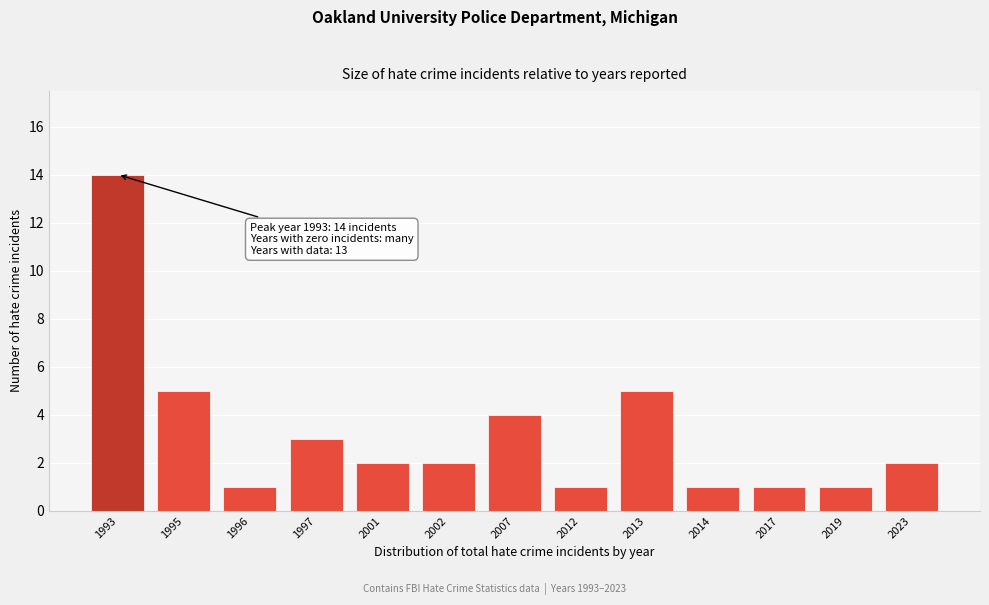

Reading left to right, extract all data points from this chart.

1993=14	1995=5	1996=1	1997=3	2001=2	2002=2	2007=4	2012=1	2013=5	2014=1	2017=1	2019=1	2023=2